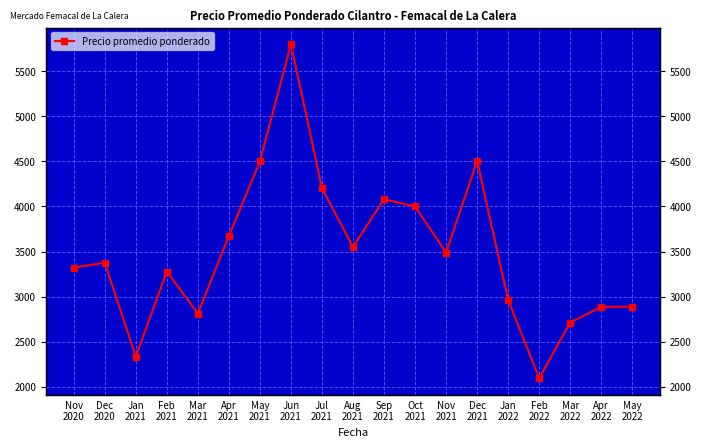

How many points are higher than both their immediate neighbors (excluding endpoints)?

5